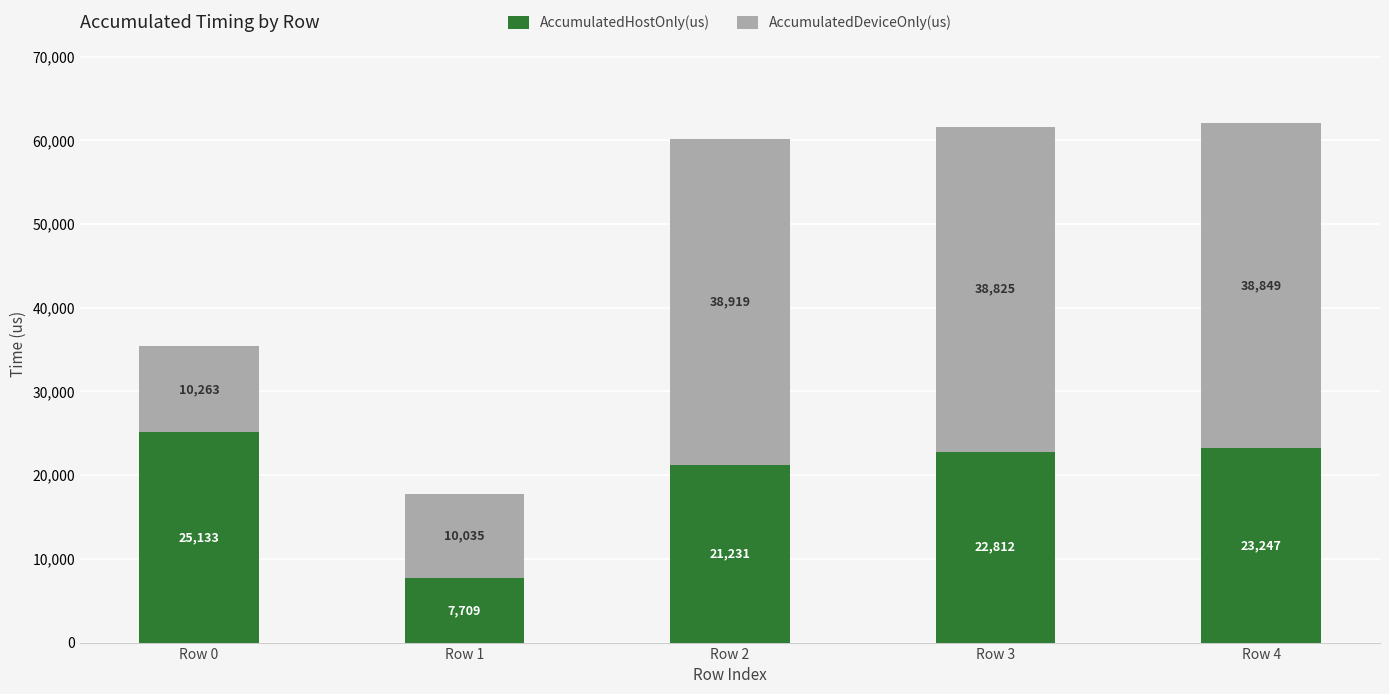

At which category is the sum across all series the highest?

Row 4